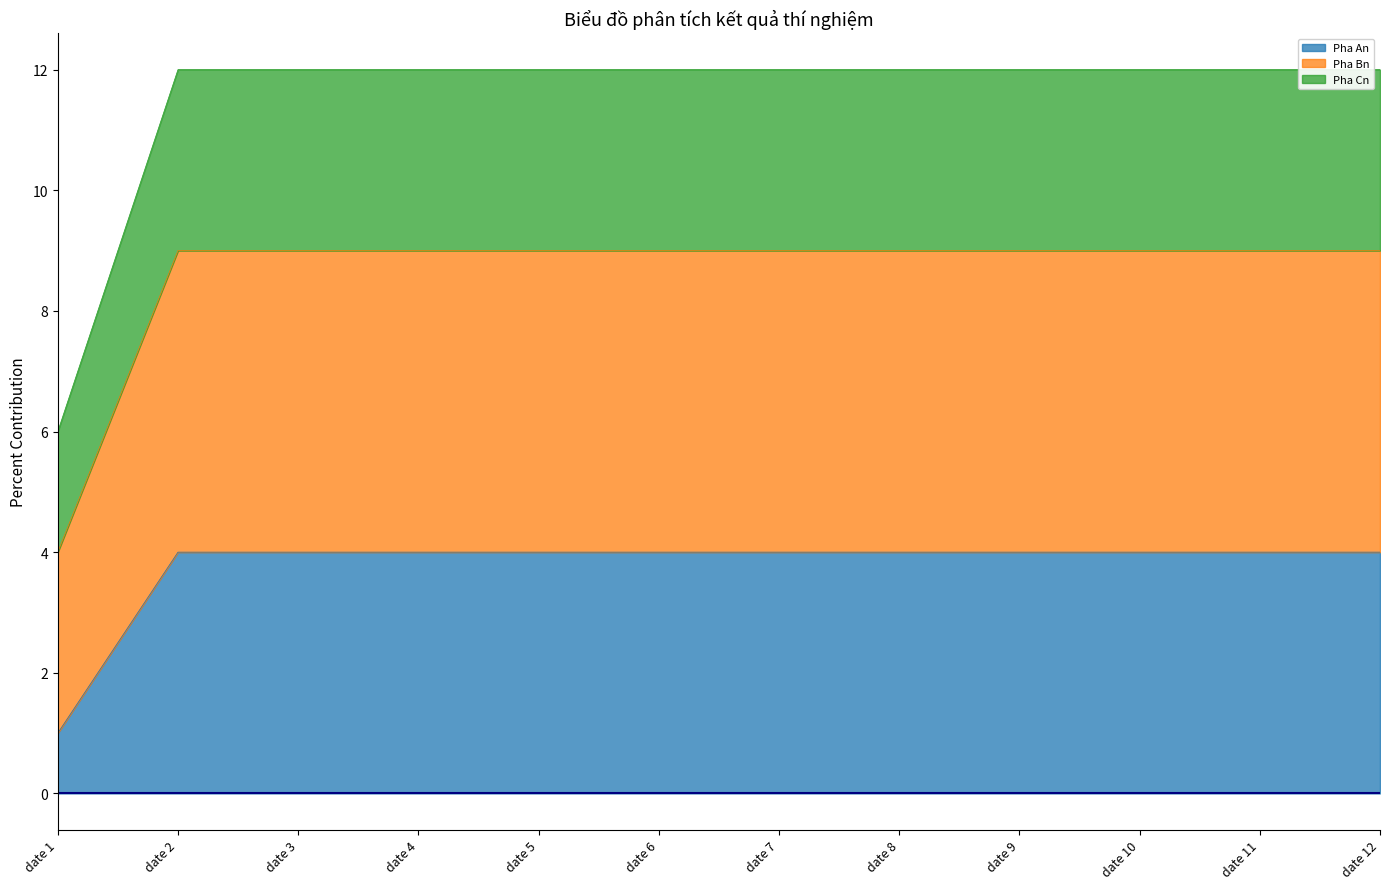

Does the chart display data point markers on the line(s)?

No